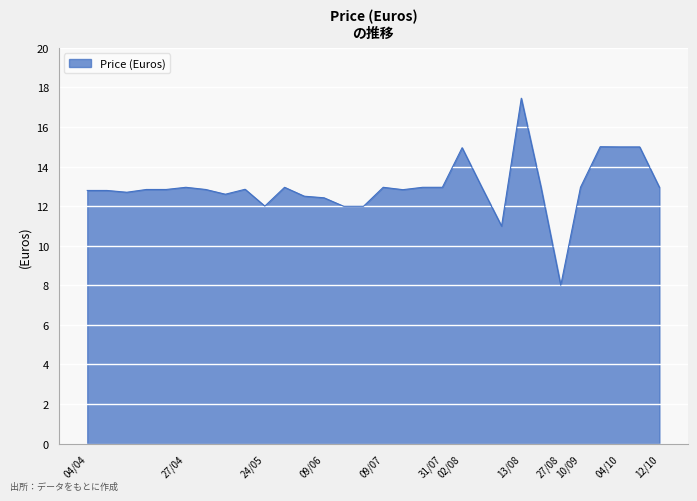

What is the minimum value shown in the chart?

8.0